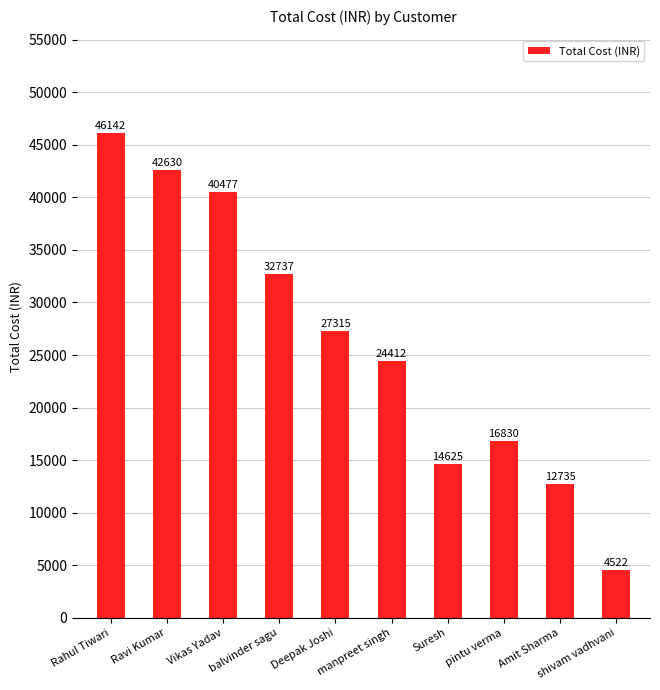

What is the difference between the values at shivam vadhvani and Rahul Tiwari?

41620.0